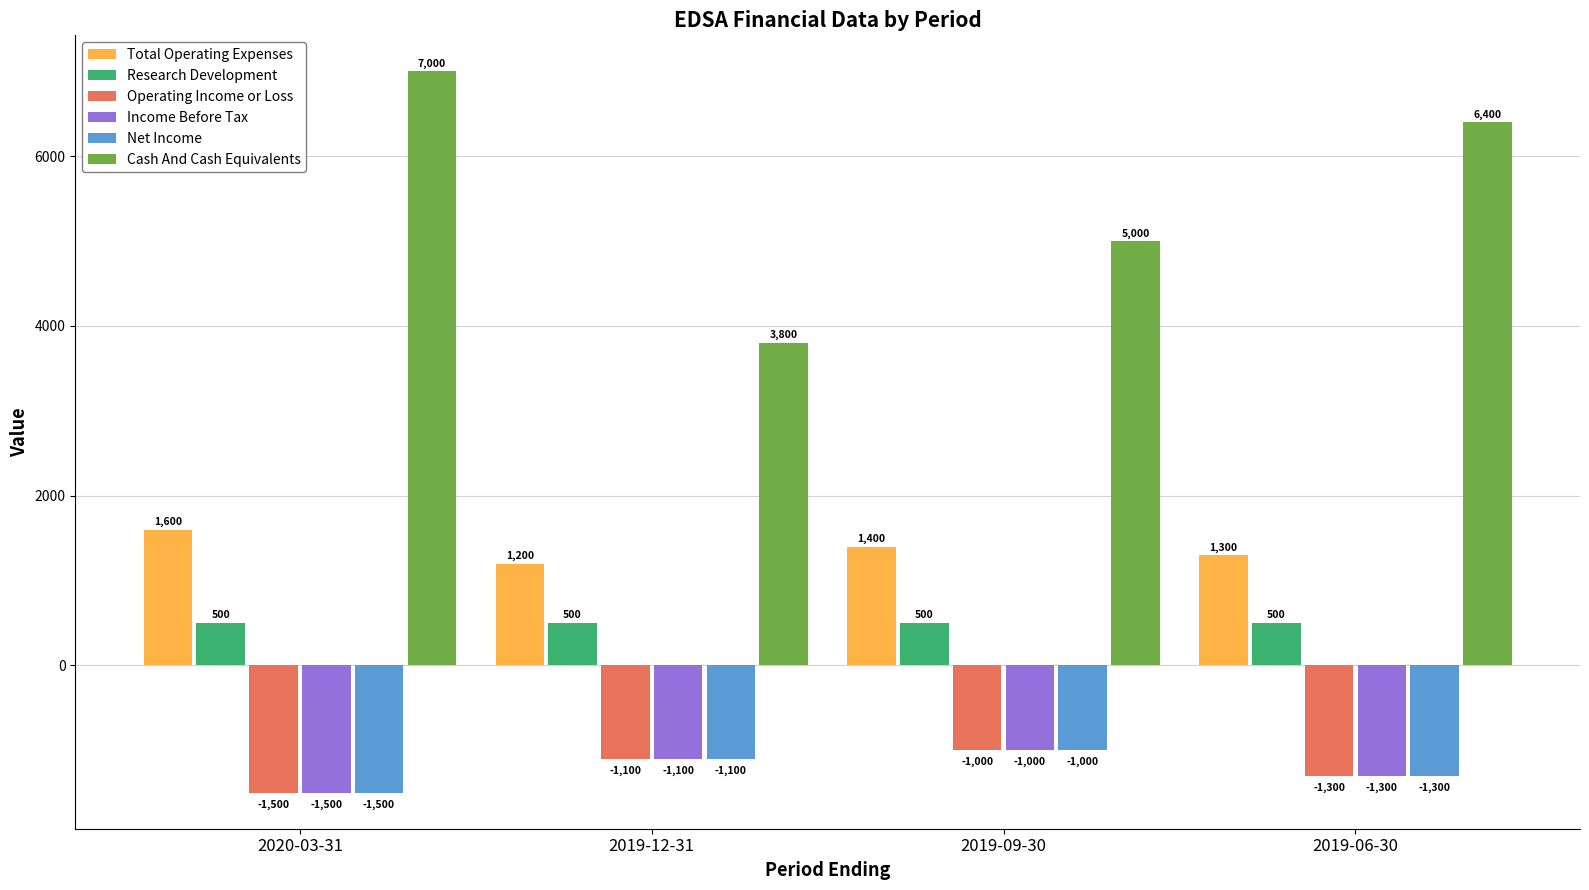

What position from the right is 2019-06-30?

1